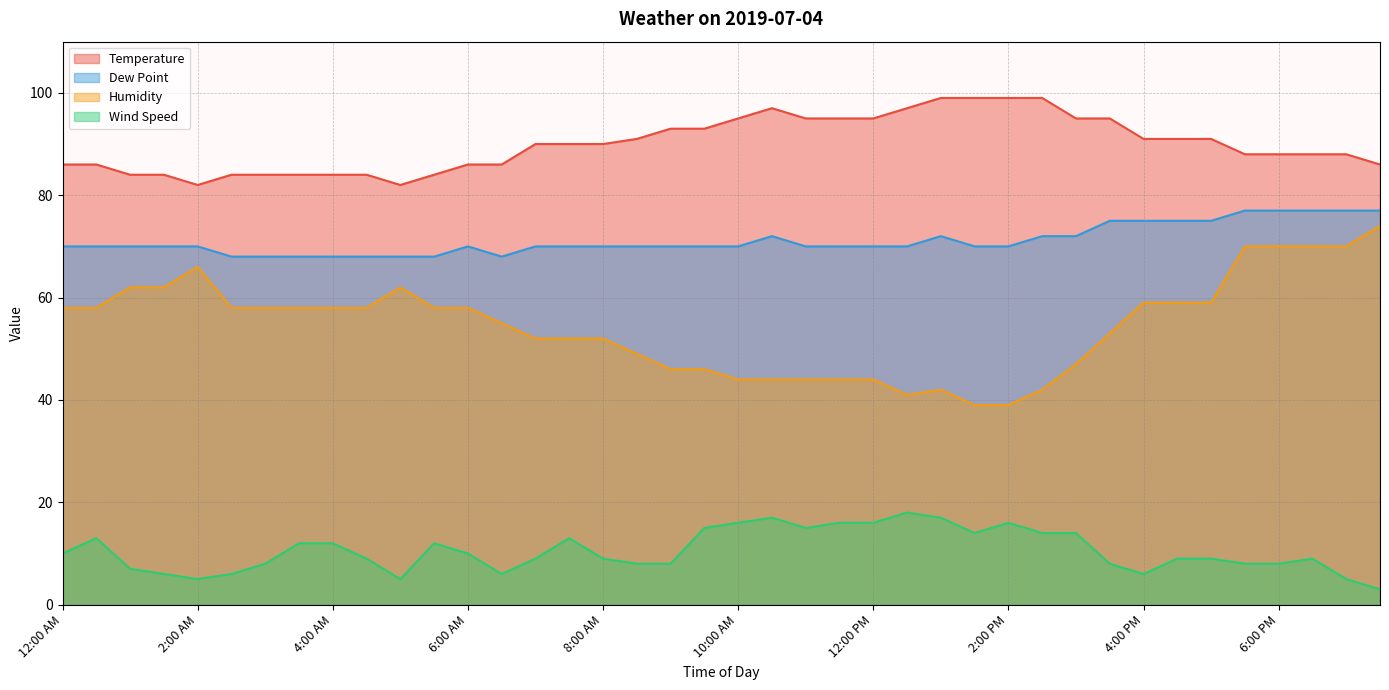

The Humidity series shows 44 at 10:30 AM. True or false?

True